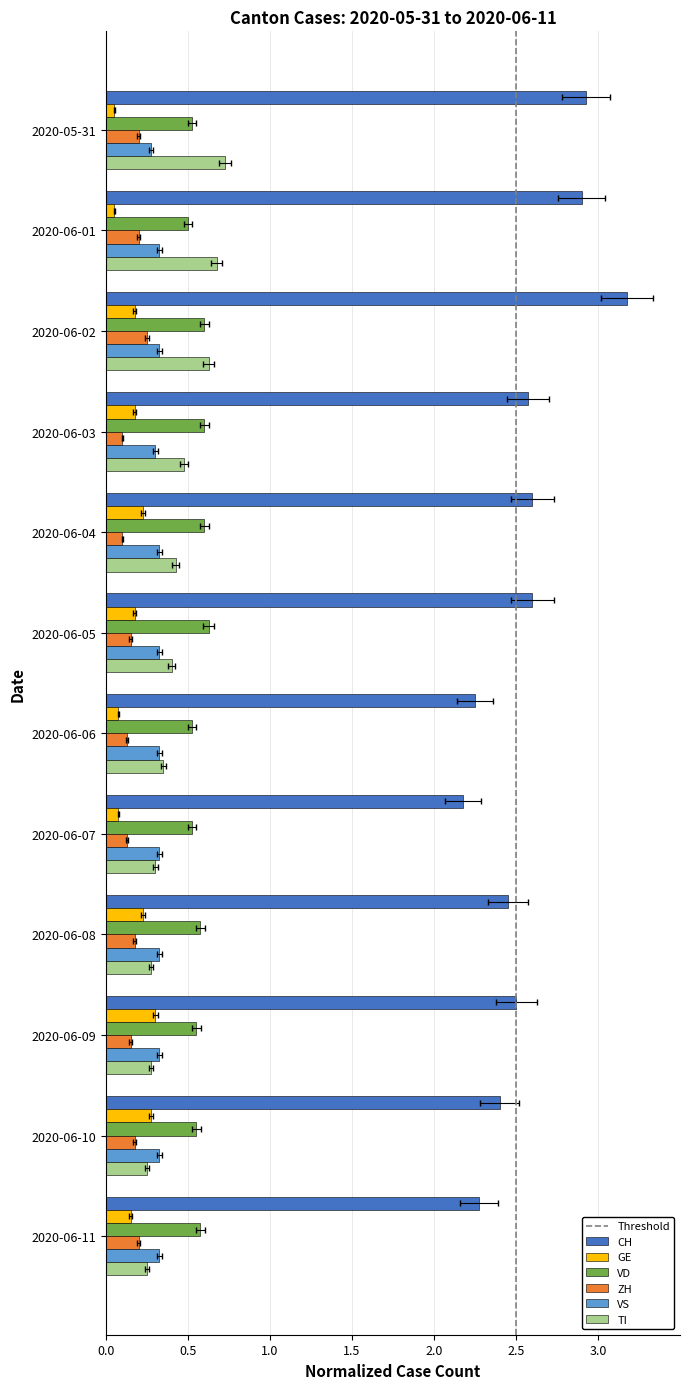

What position from the right is 2020-06-08?

4